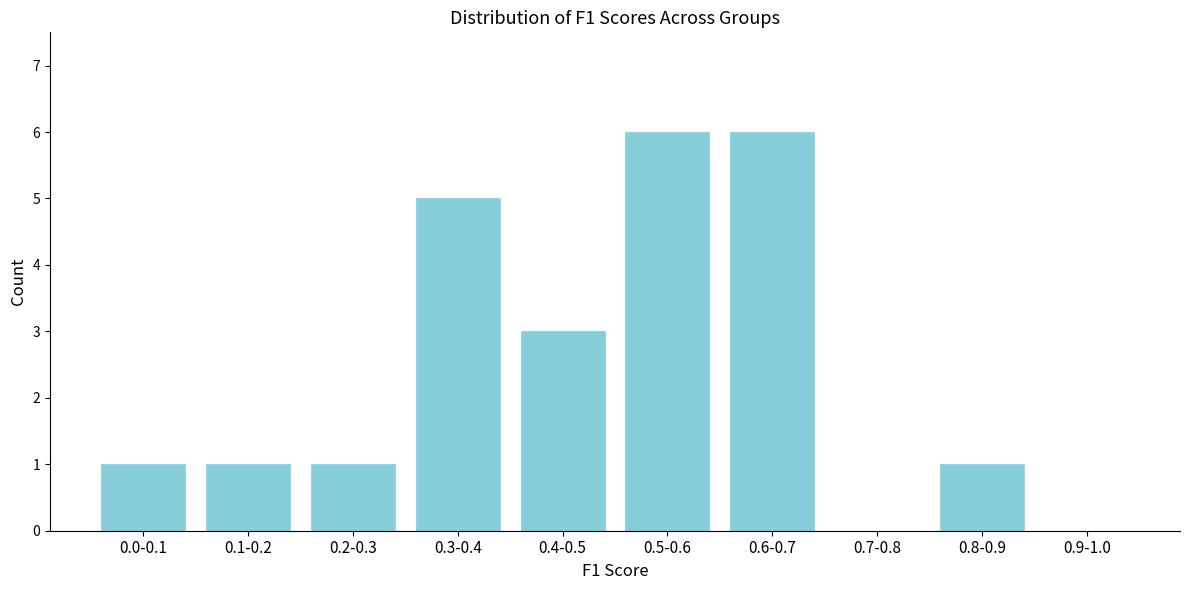

Reading left to right, list all the values displayed in this chart.

0.0-0.1=1	0.1-0.2=1	0.2-0.3=1	0.3-0.4=5	0.4-0.5=3	0.5-0.6=6	0.6-0.7=6	0.7-0.8=0	0.8-0.9=1	0.9-1.0=0